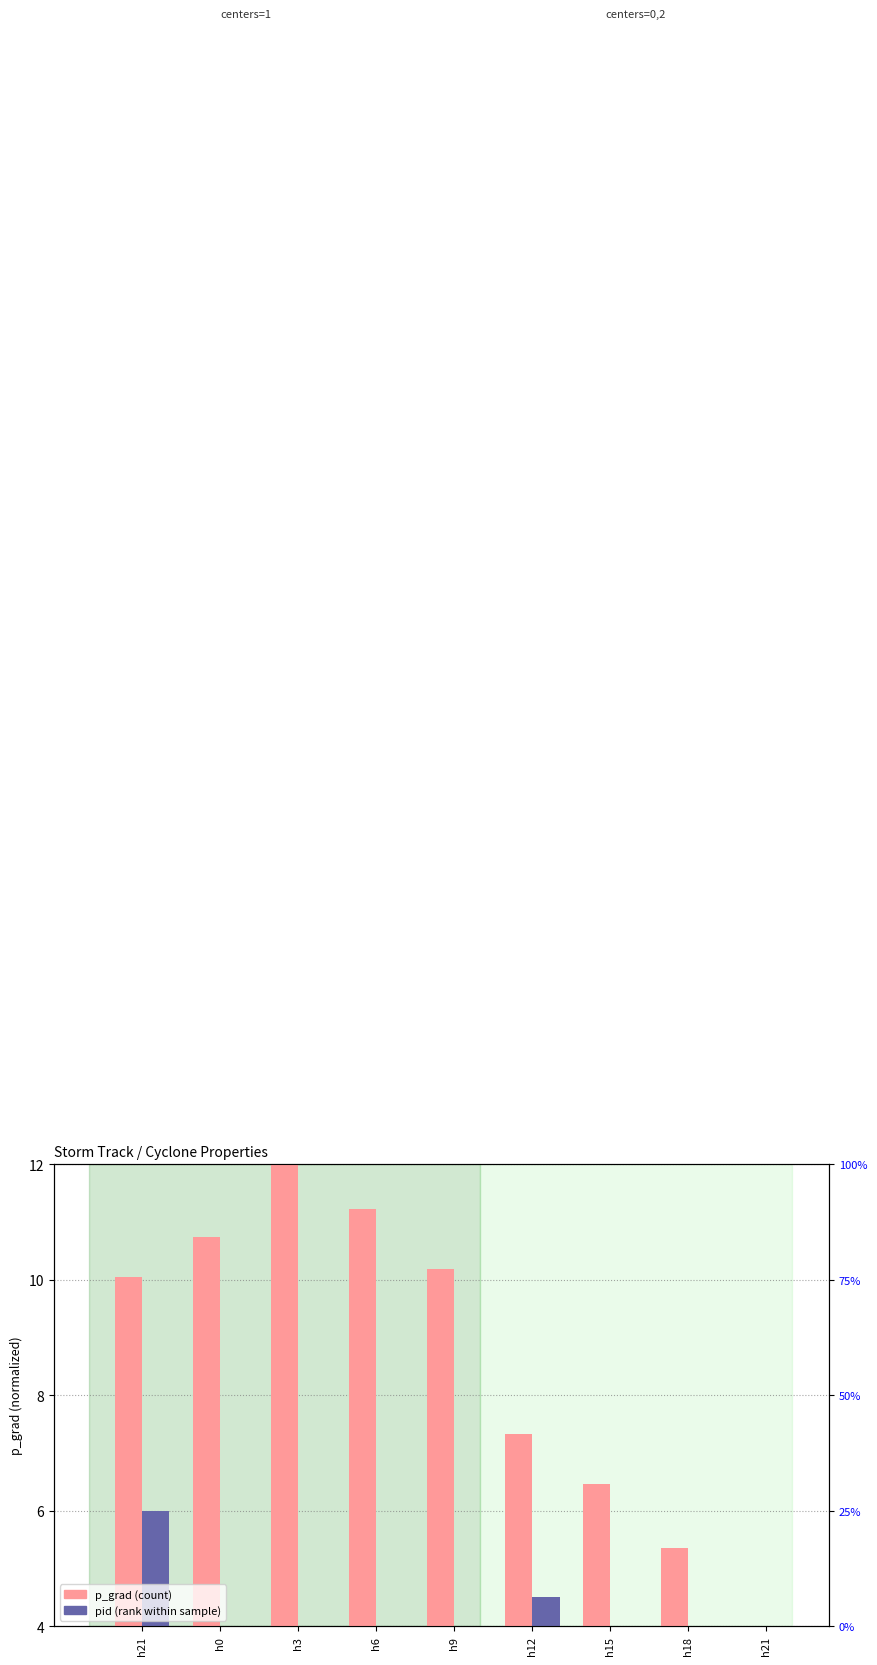

Where is pid (rank) nearest to the value 3?

h6